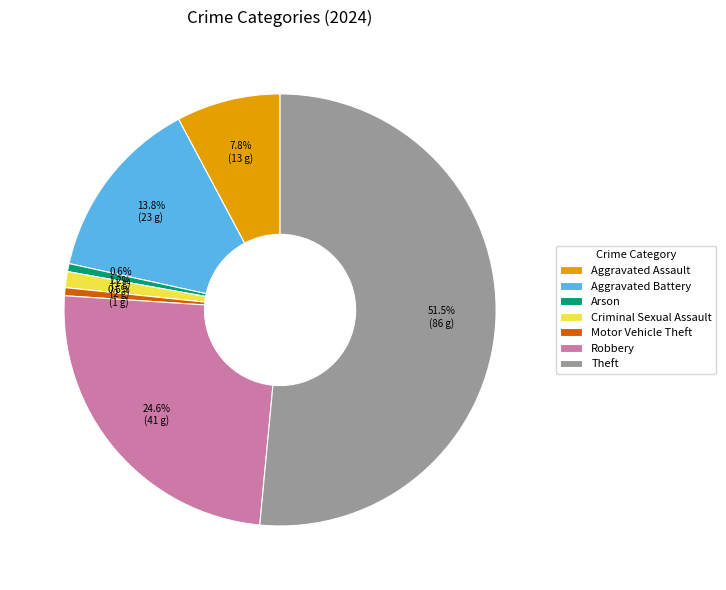

Approximately how many times larger is the value at Robbery compared to Theft?

0.5